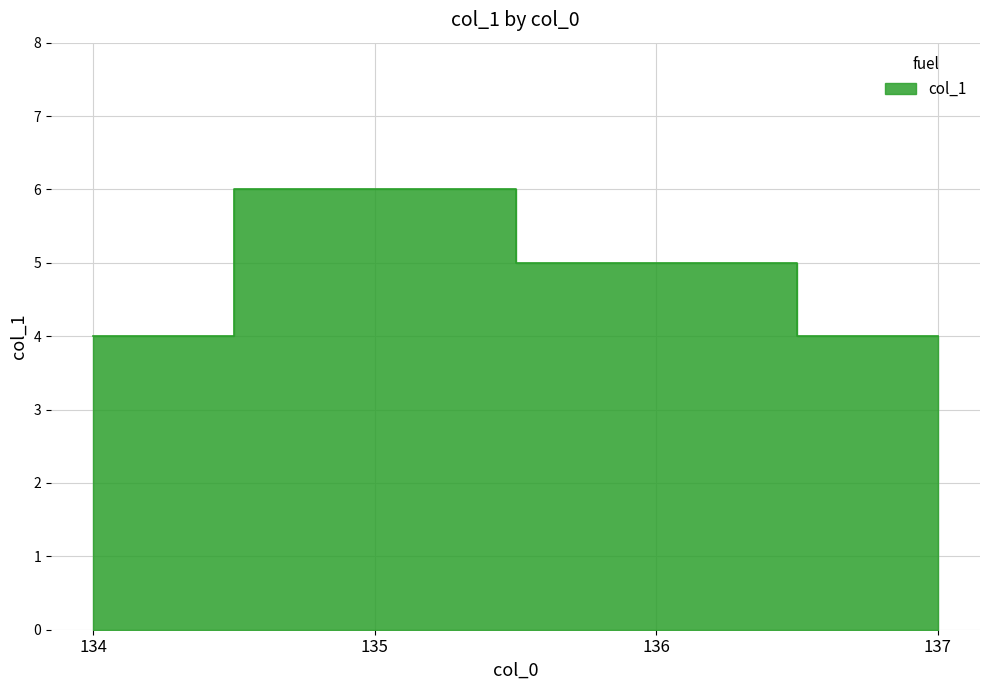

What is the change in value from 136 to 137?

-1